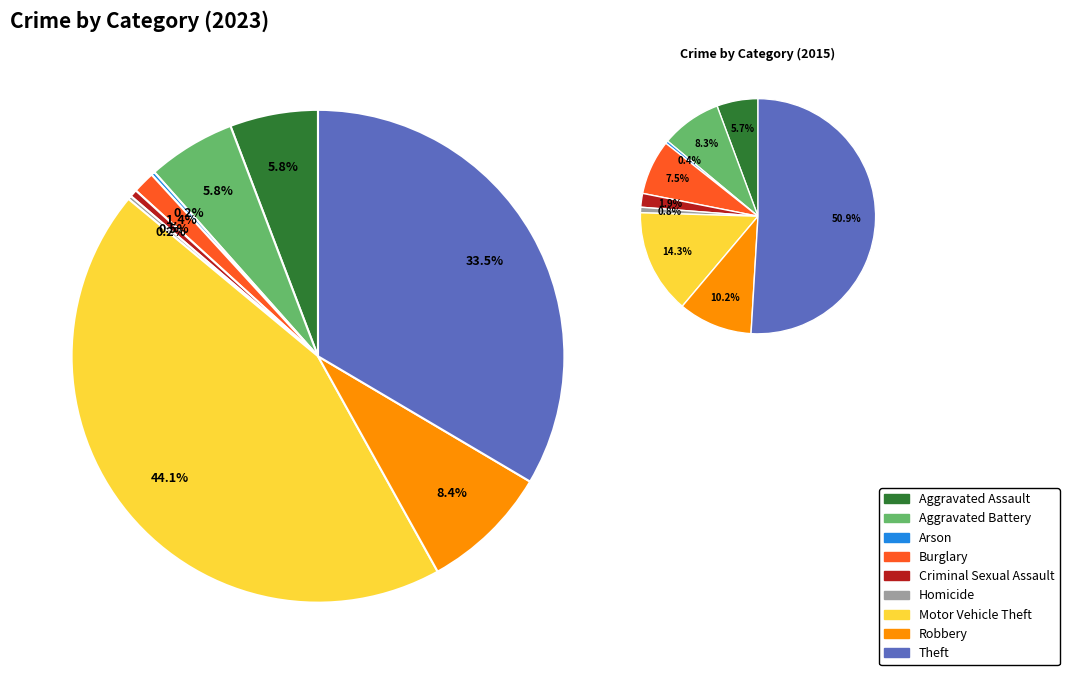

Is there a majority slice in this chart?

No